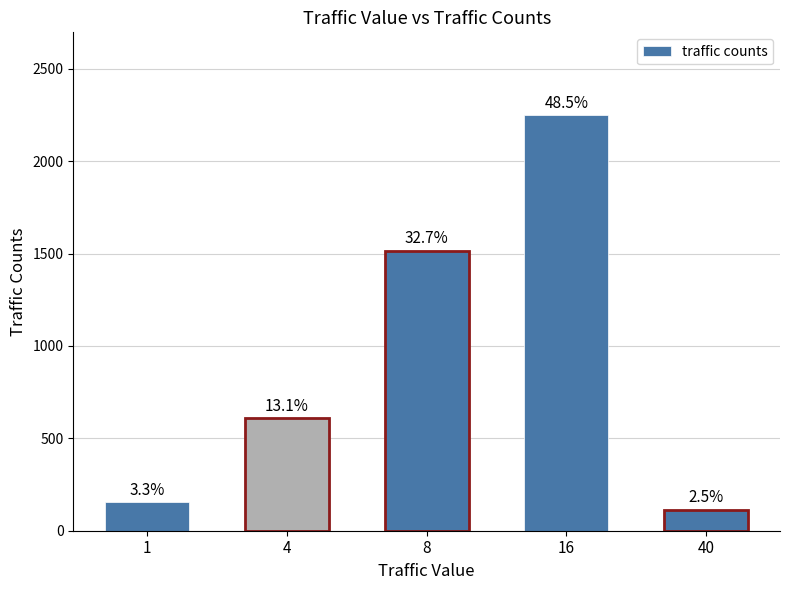

How many bars are there in total?

5